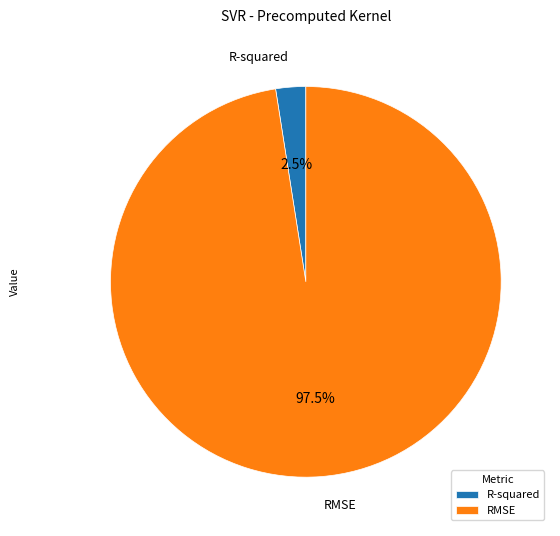

How many slices are in this pie chart?

2